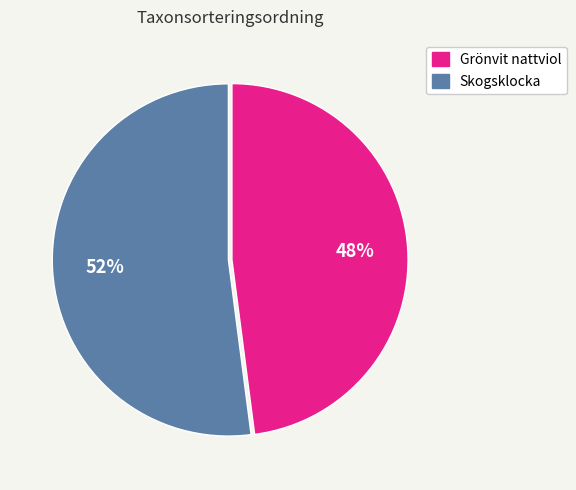

To the nearest percent, what is the average slice percentage?

50%